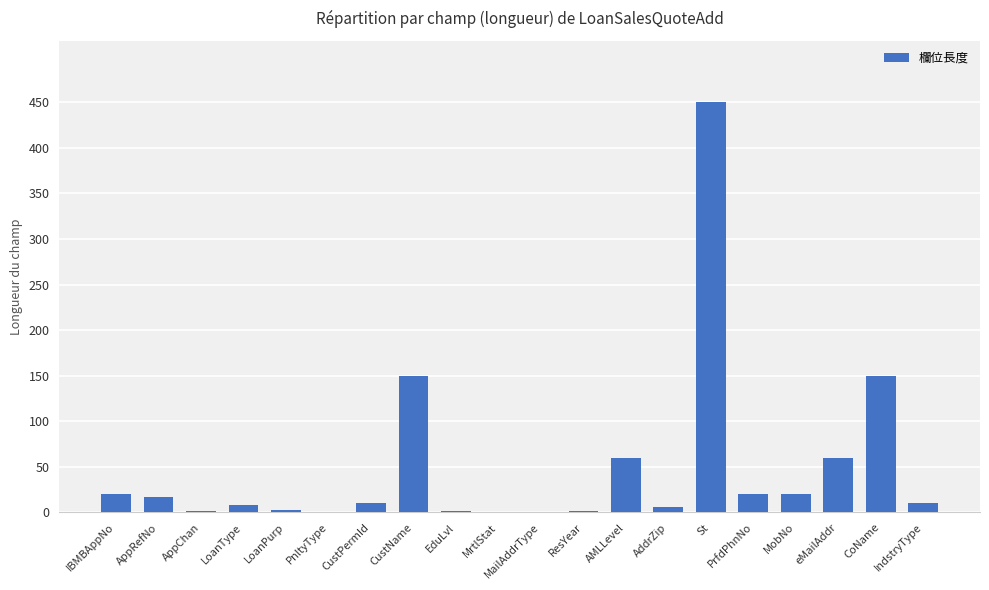

Which category has the highest value across all series?

St